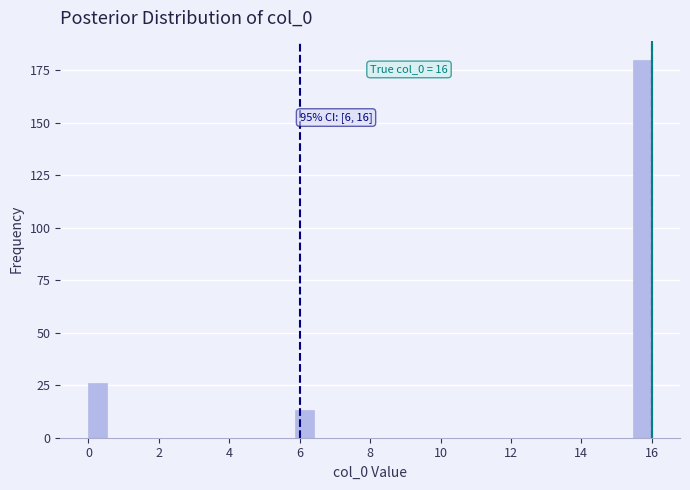

Read against the x-axis, roughly where is the centre of the tallest bar?

15.8